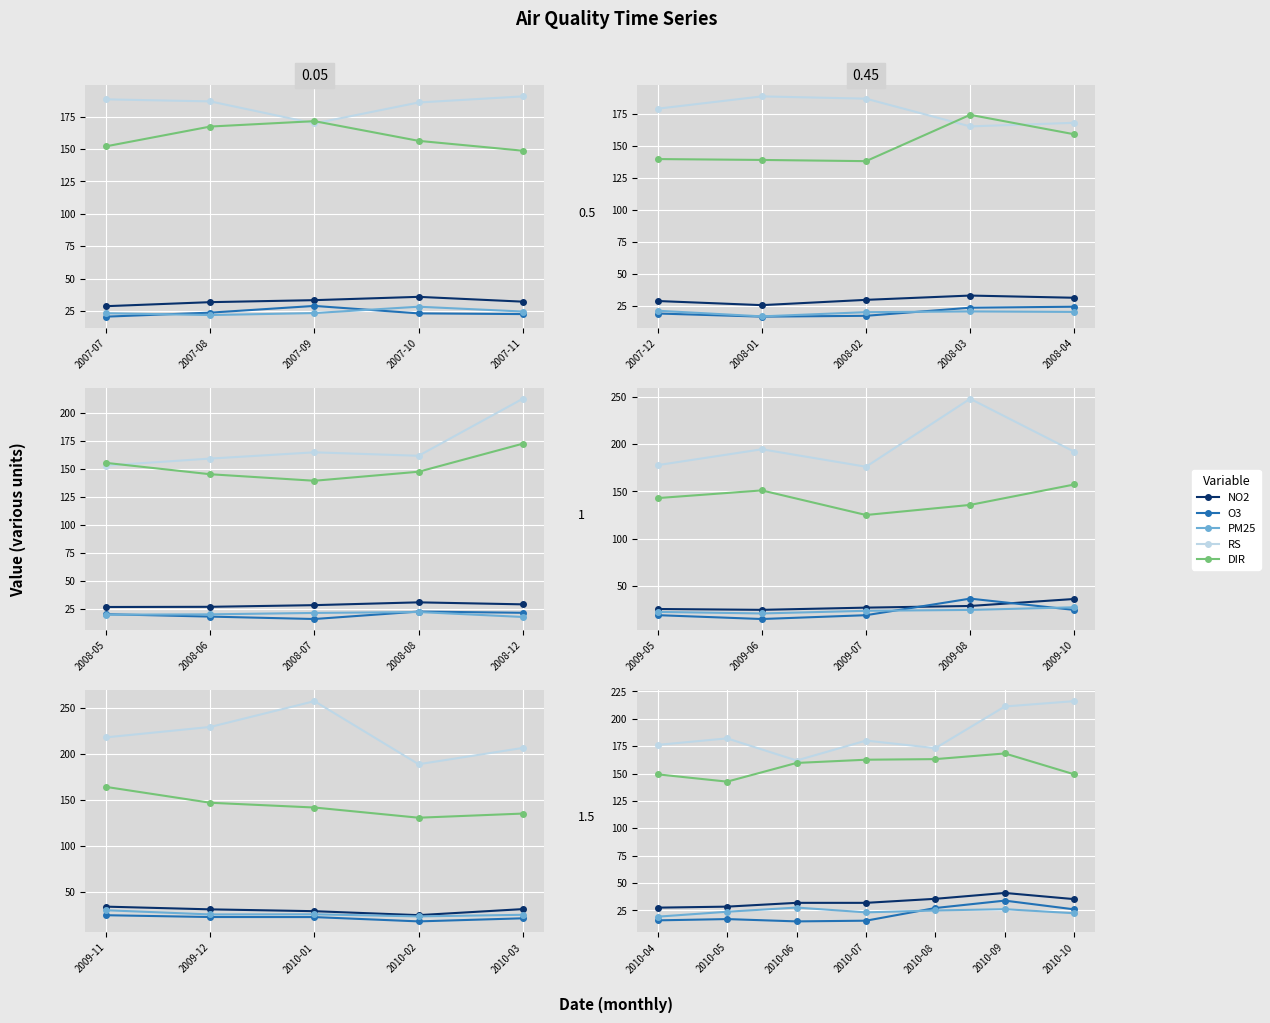

Does the chart display data point markers on the line(s)?

Yes